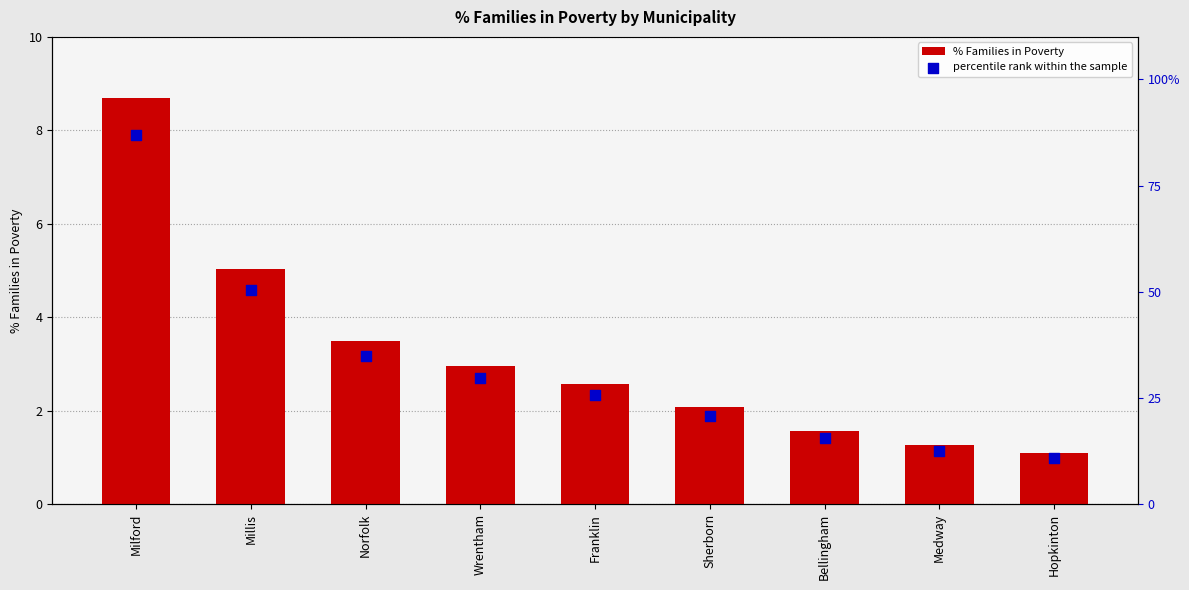

Which series has the largest total across all categories?

percentile rank within the sample